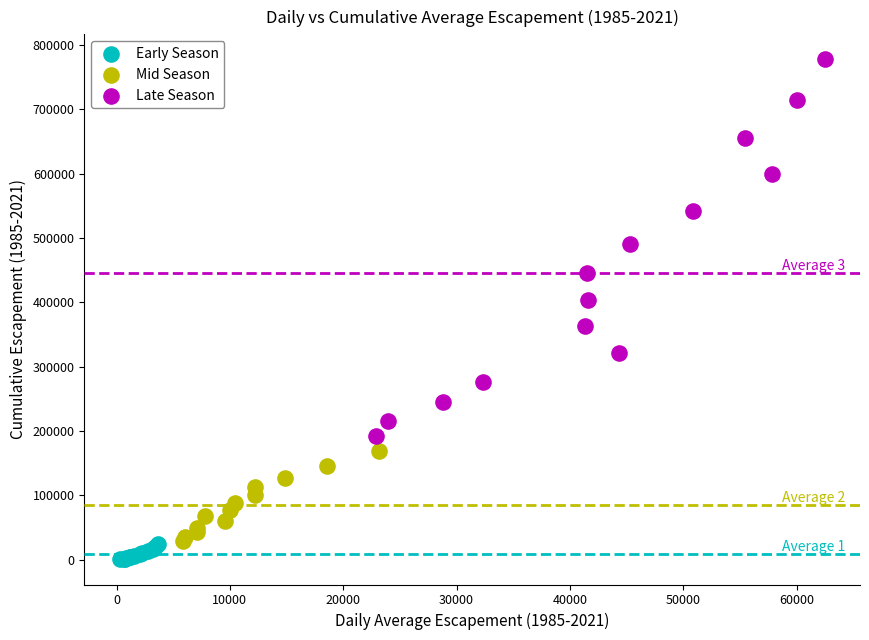

Which series reaches the maximum Y coordinate?

Late Season